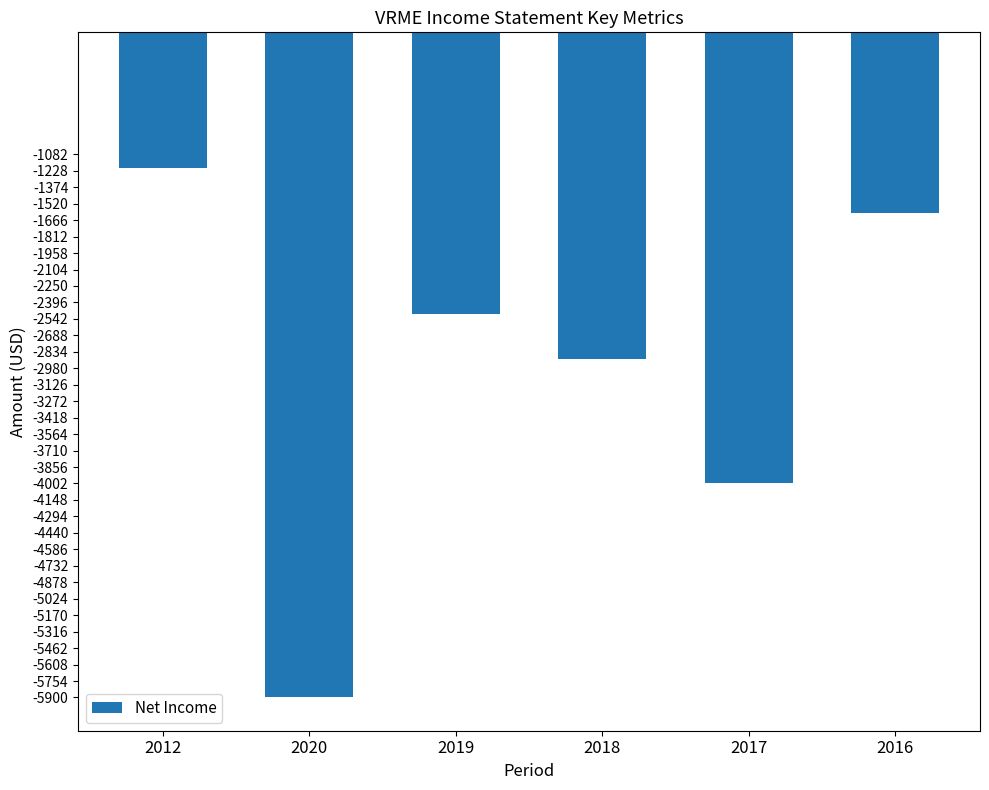

Which has a higher value, 2016 or 2017?

2016